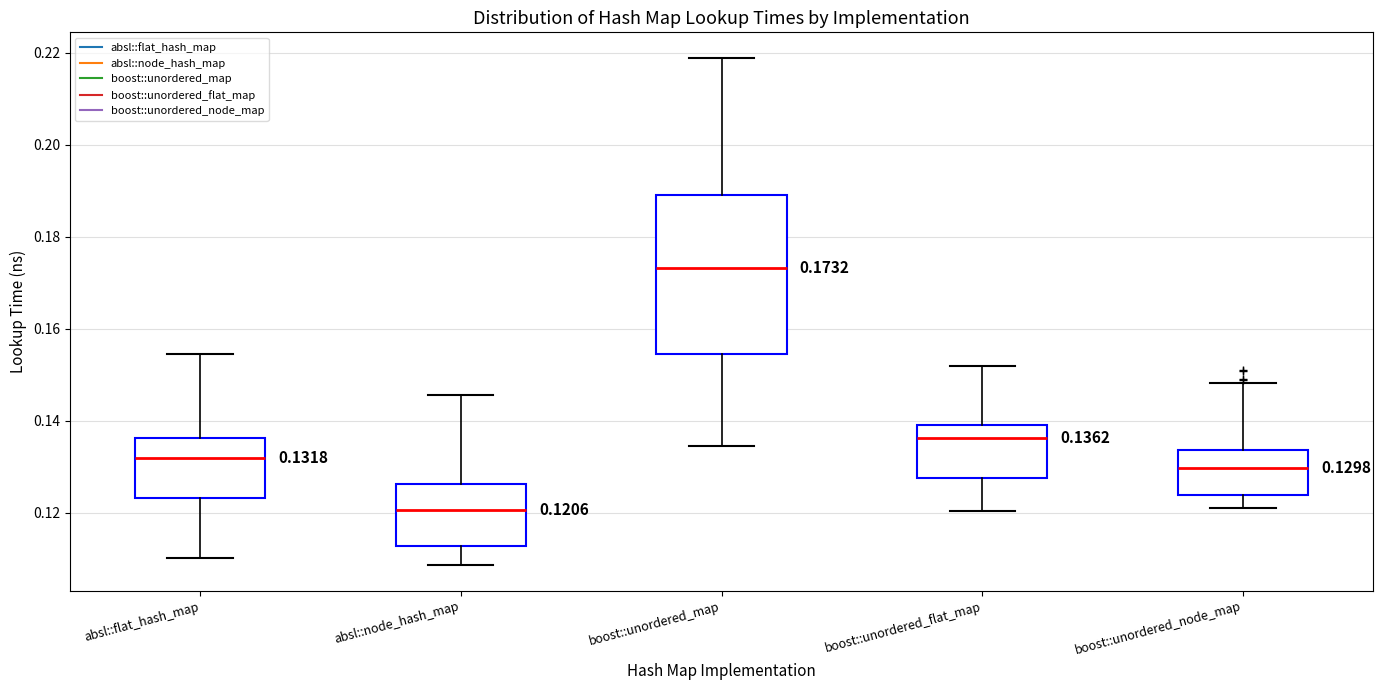

Comparing the boxes themselves (not the whiskers), which one is the tallest?

boost::unordered_map